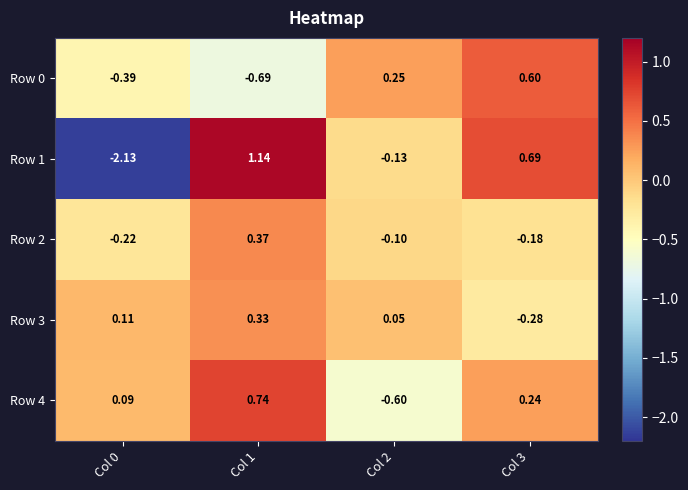

Is the value of Row 3 at Col 0 greater than the value of Row 1 at Col 0?

Yes